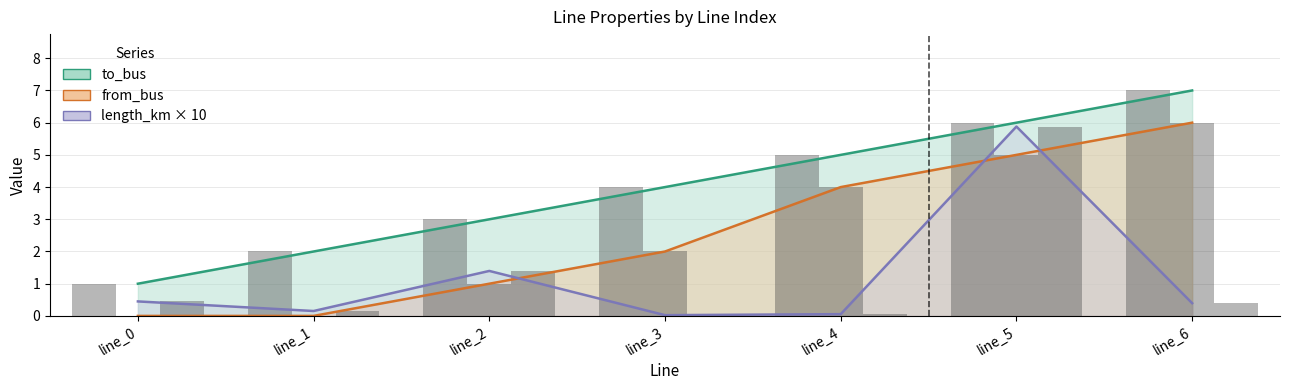

Between line_4 and line_3, which is larger?

line_4